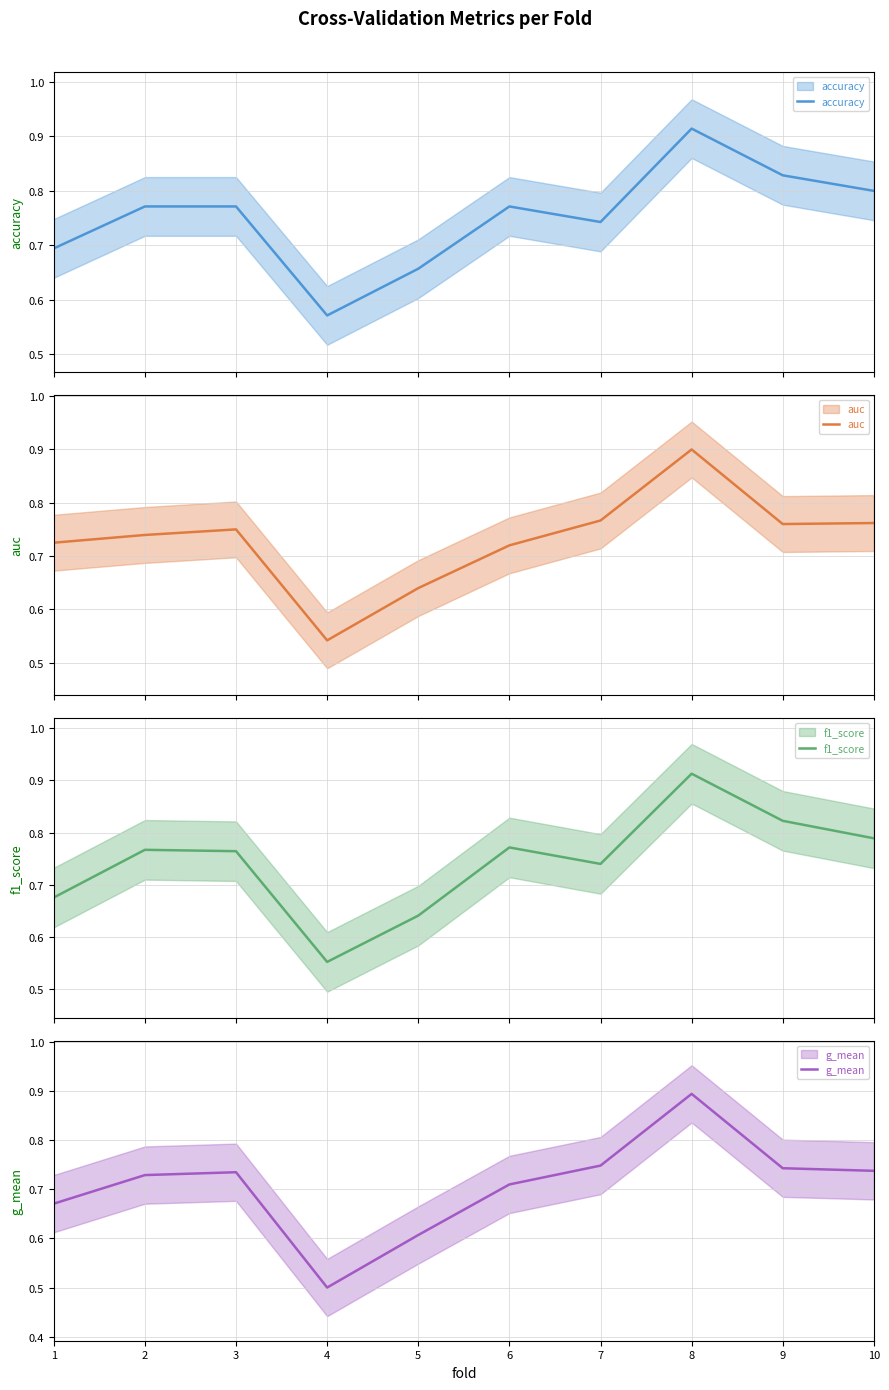

What are all the series names shown in the legend?

accuracy, auc, f1_score, g_mean